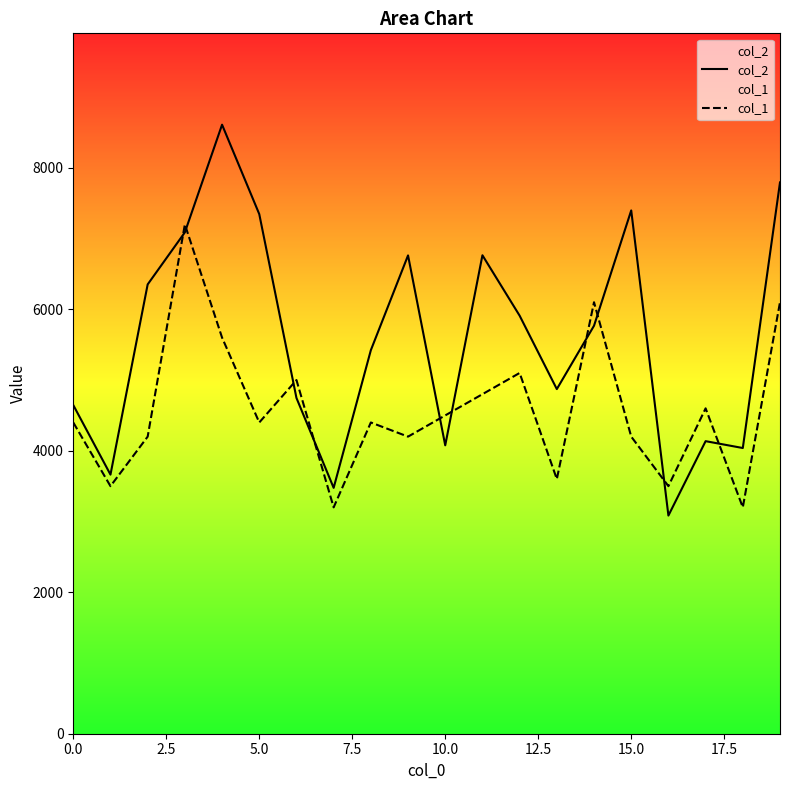

The value of col_1 at 10.0 is 7798. True or false?

False